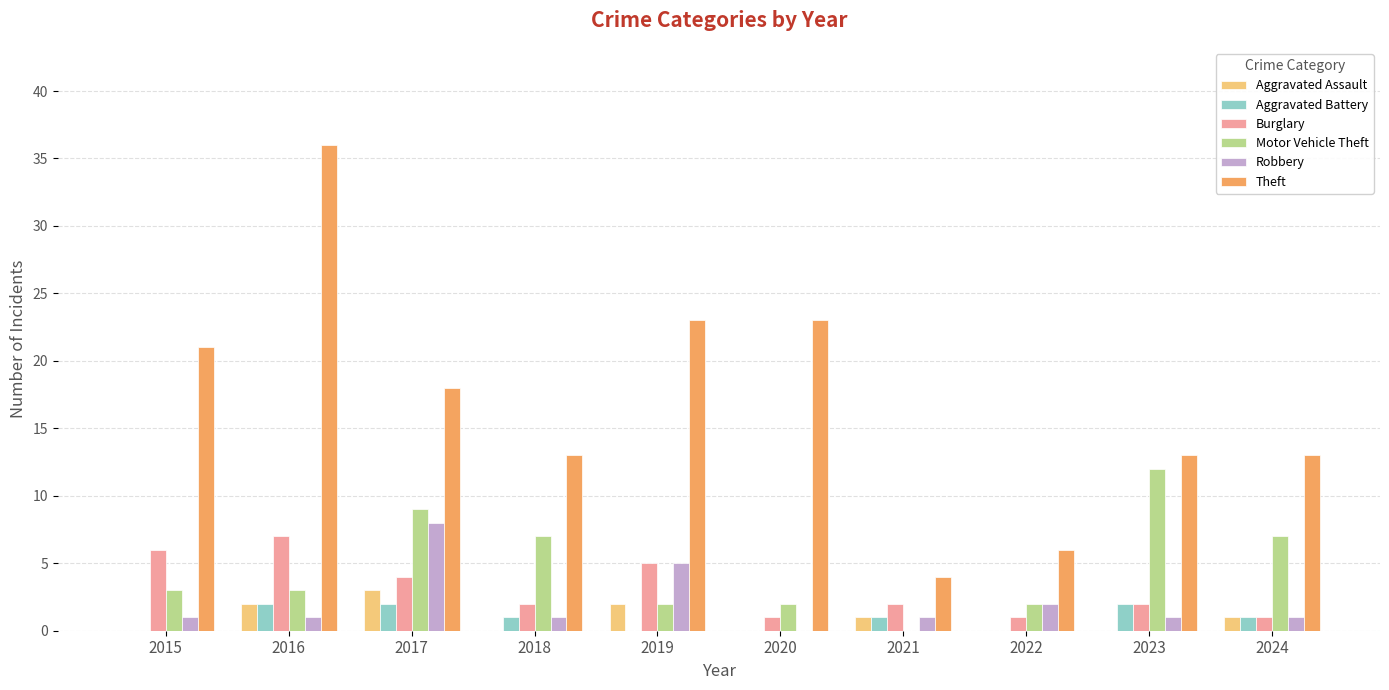

Is it true that Motor Vehicle Theft equals 3 at 2015?

True